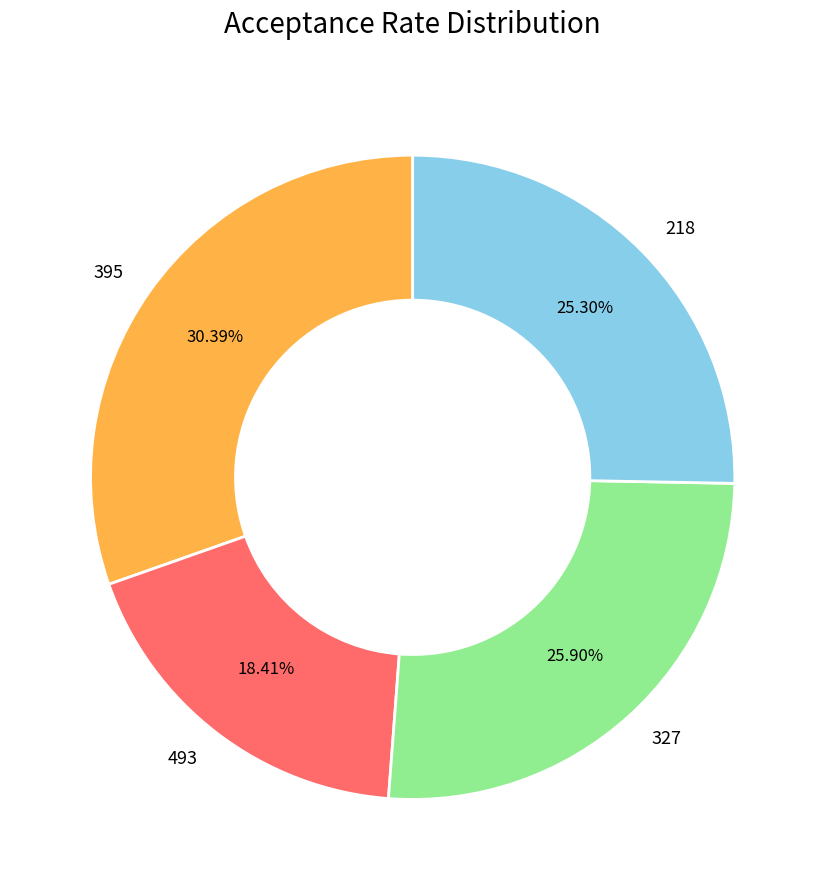

Count the number of slices in the pie.

4